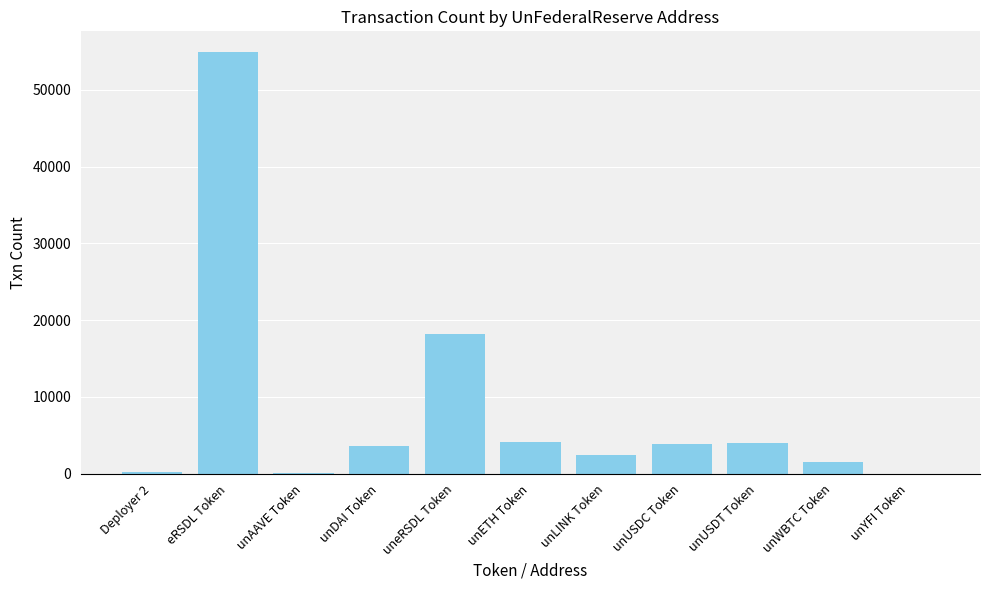

How many series are shown in this chart?

1